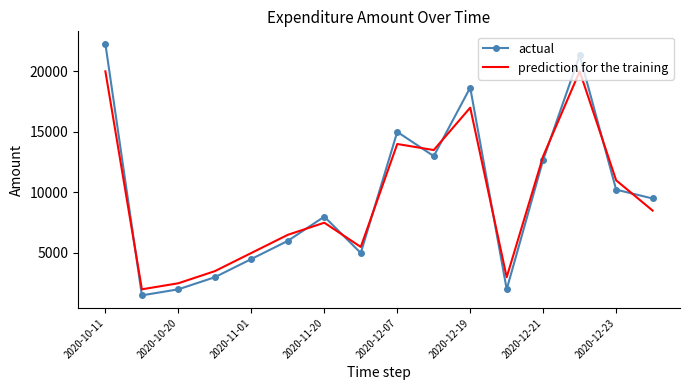

True or false: prediction for the training and actual cross at least once.

True